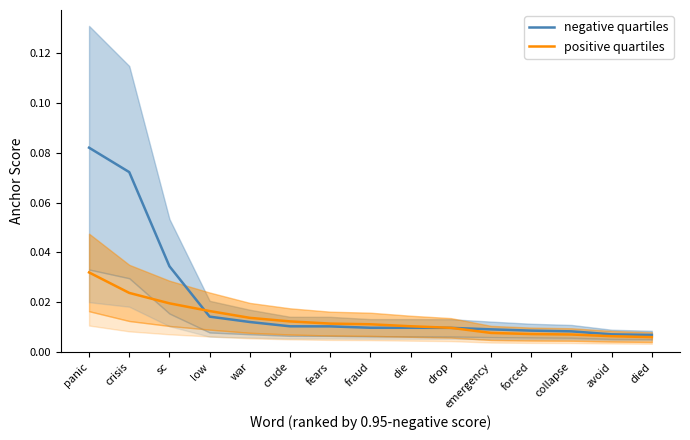

Rank the series by their average value, from highest to lowest.

negative quartiles, positive quartiles